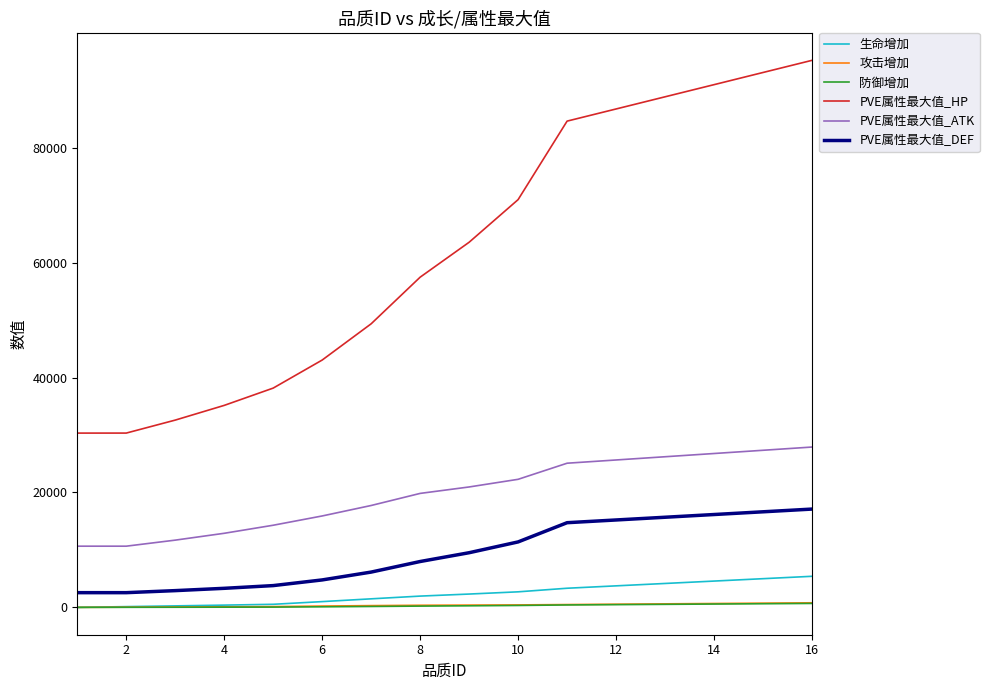

True or false: 防御增加 and PVE属性最大值_DEF intersect in this chart.

False